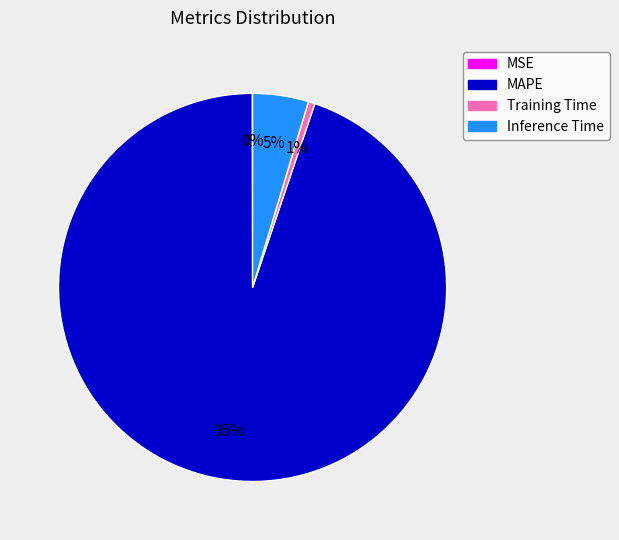

Is the sum of MAPE and Training Time greater than half?

Yes